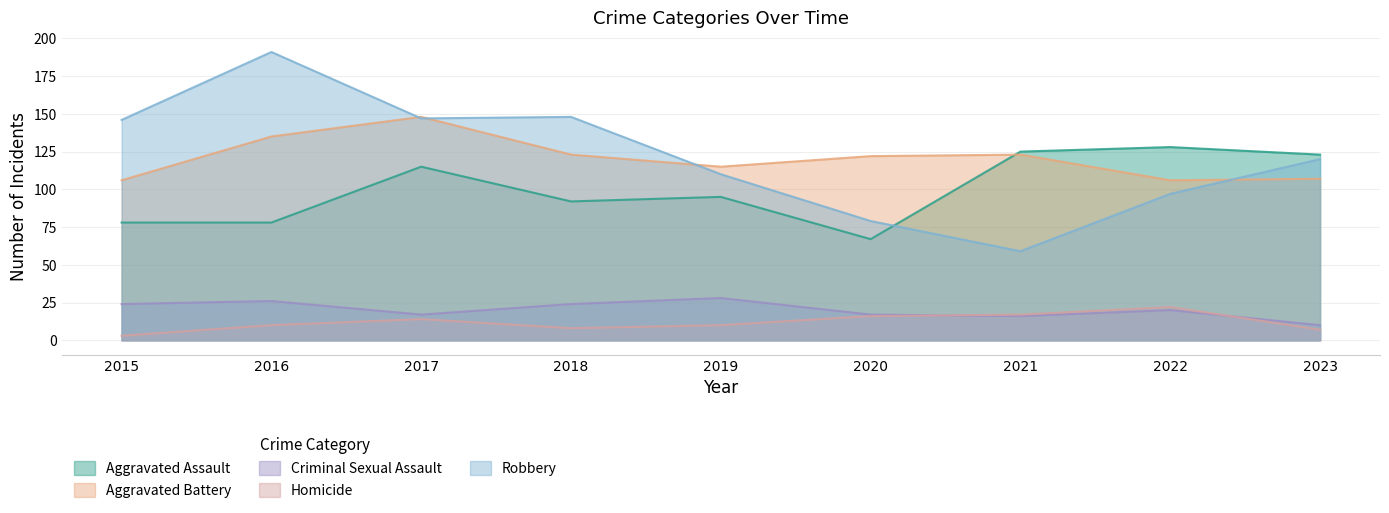

True or false: Homicide and Aggravated Assault cross at least once.

False